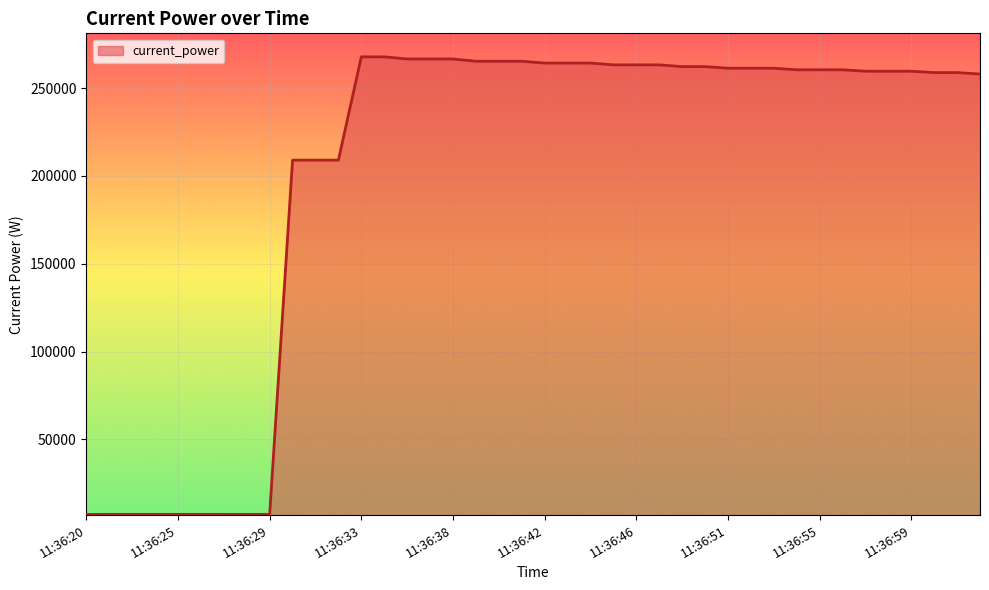

What is the minimum value shown in the chart?

7278